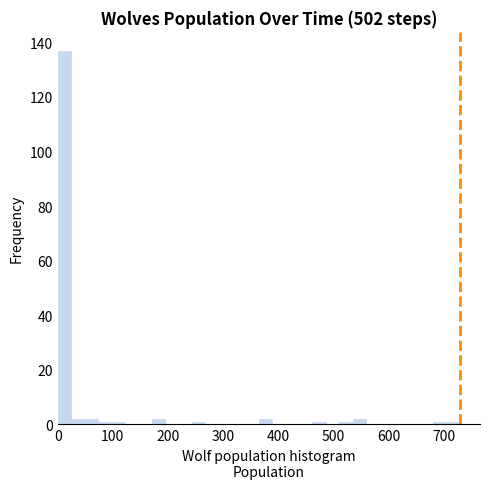

Around what value on the x-axis is the tallest bar? Give the approximate position of its centre, as read against the axis.

10